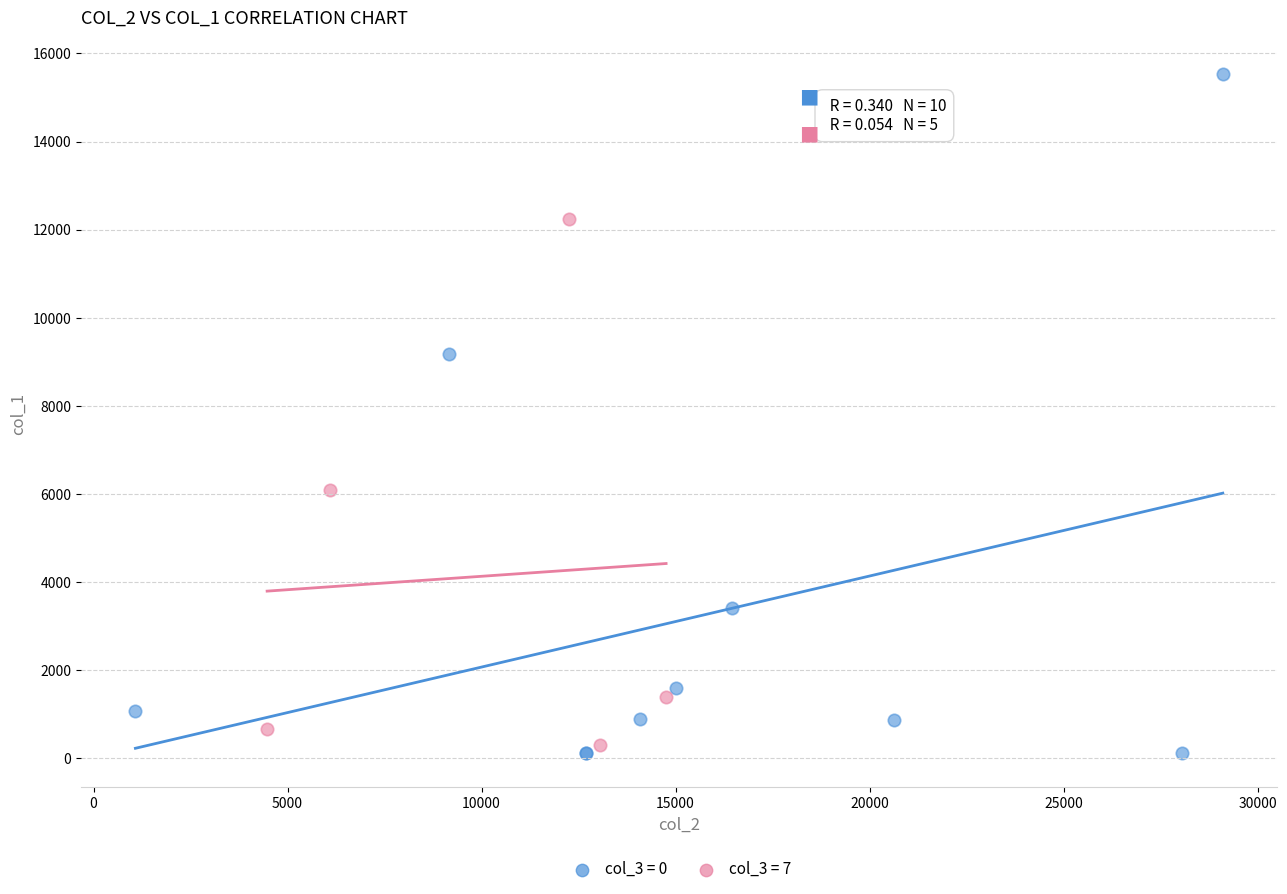

Which series reaches the maximum Y coordinate?

col_3 = 0